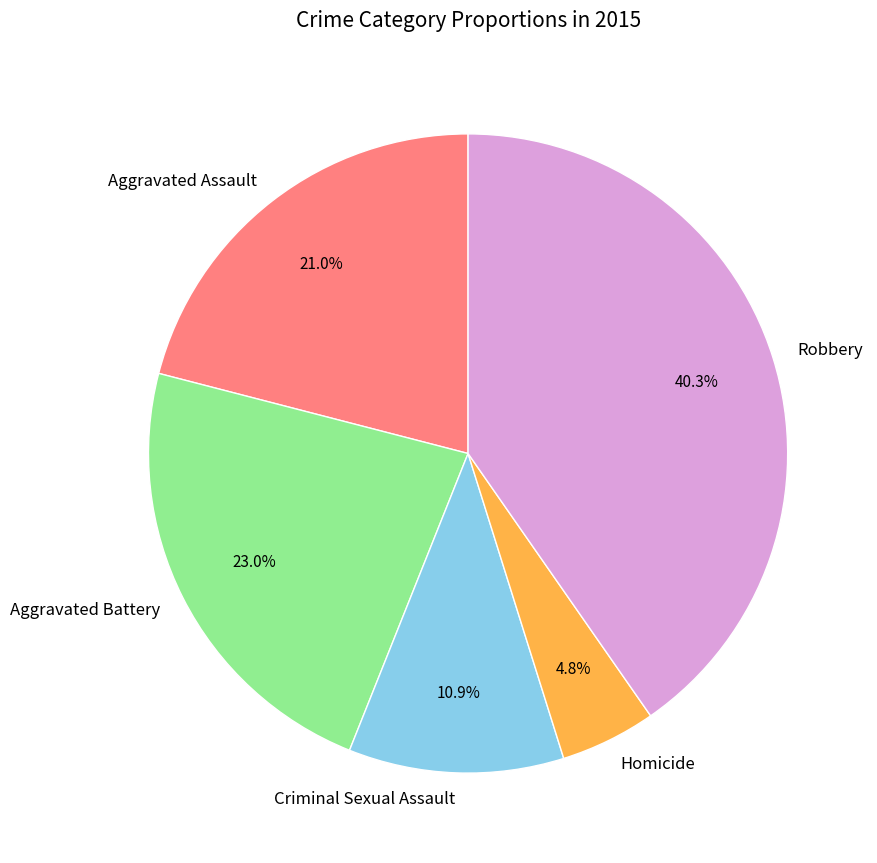

To the nearest percent, what portion does Homicide represent?

5%